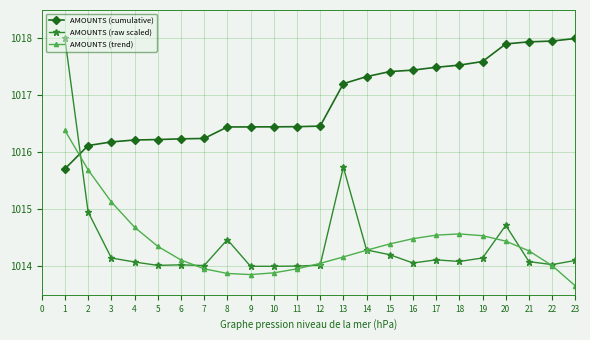

What is the sum of all AMOUNTS (raw scaled) values?

23331.3